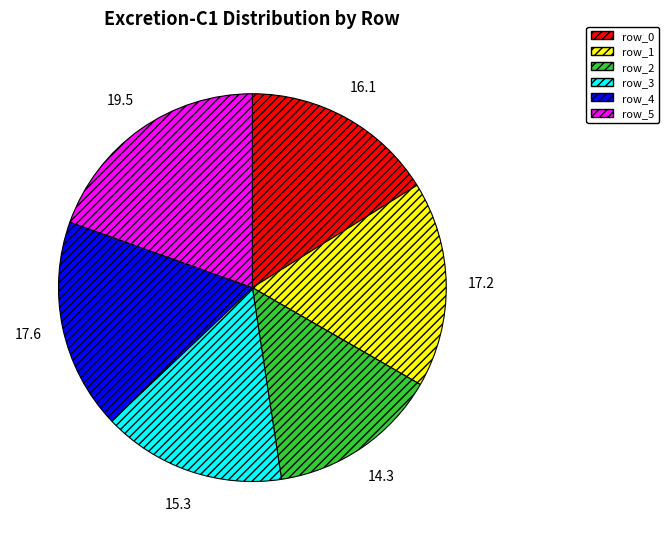

Combined, do row_2 and row_1 account for over 50%?

No